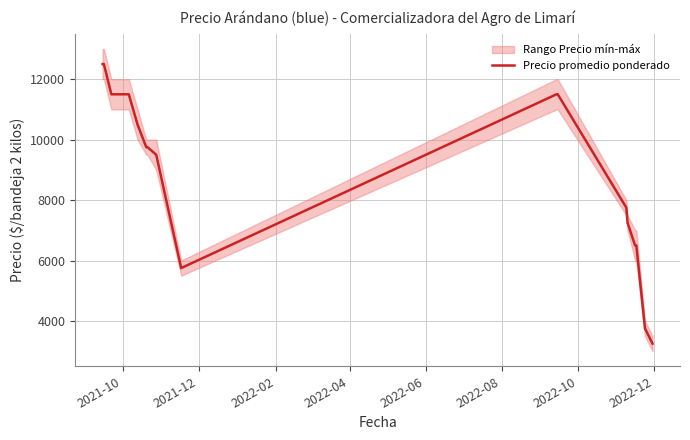

Does the chart have visible grid lines?

Yes